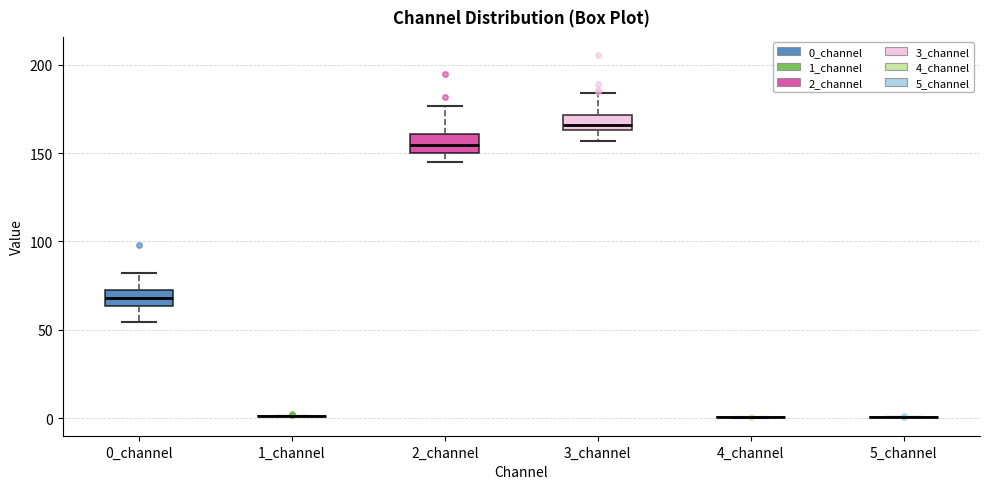

Where does the upper whisker of the box for 2_channel end on the y-axis? The values are not printed on the chart, so give them approximately, as read against the axis.

175